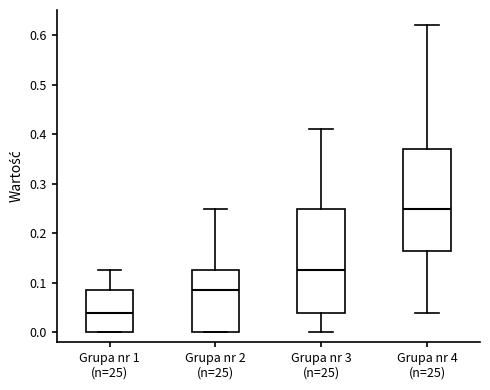

Reading left to right, read every box against the y-axis: the position of its median line, the range the box covers, and the ends of its whiskers. The values are not printed on the chart, so give them approximately, as read against the axis.

Grupa nr 1 (n=25): median 0.04, box 0.00 to 0.09, whiskers 0.00 to 0.13
Grupa nr 2 (n=25): median 0.09, box 0.00 to 0.13, whiskers 0.00 to 0.25
Grupa nr 3 (n=25): median 0.13, box 0.04 to 0.25, whiskers 0.00 to 0.41
Grupa nr 4 (n=25): median 0.25, box 0.17 to 0.37, whiskers 0.04 to 0.62